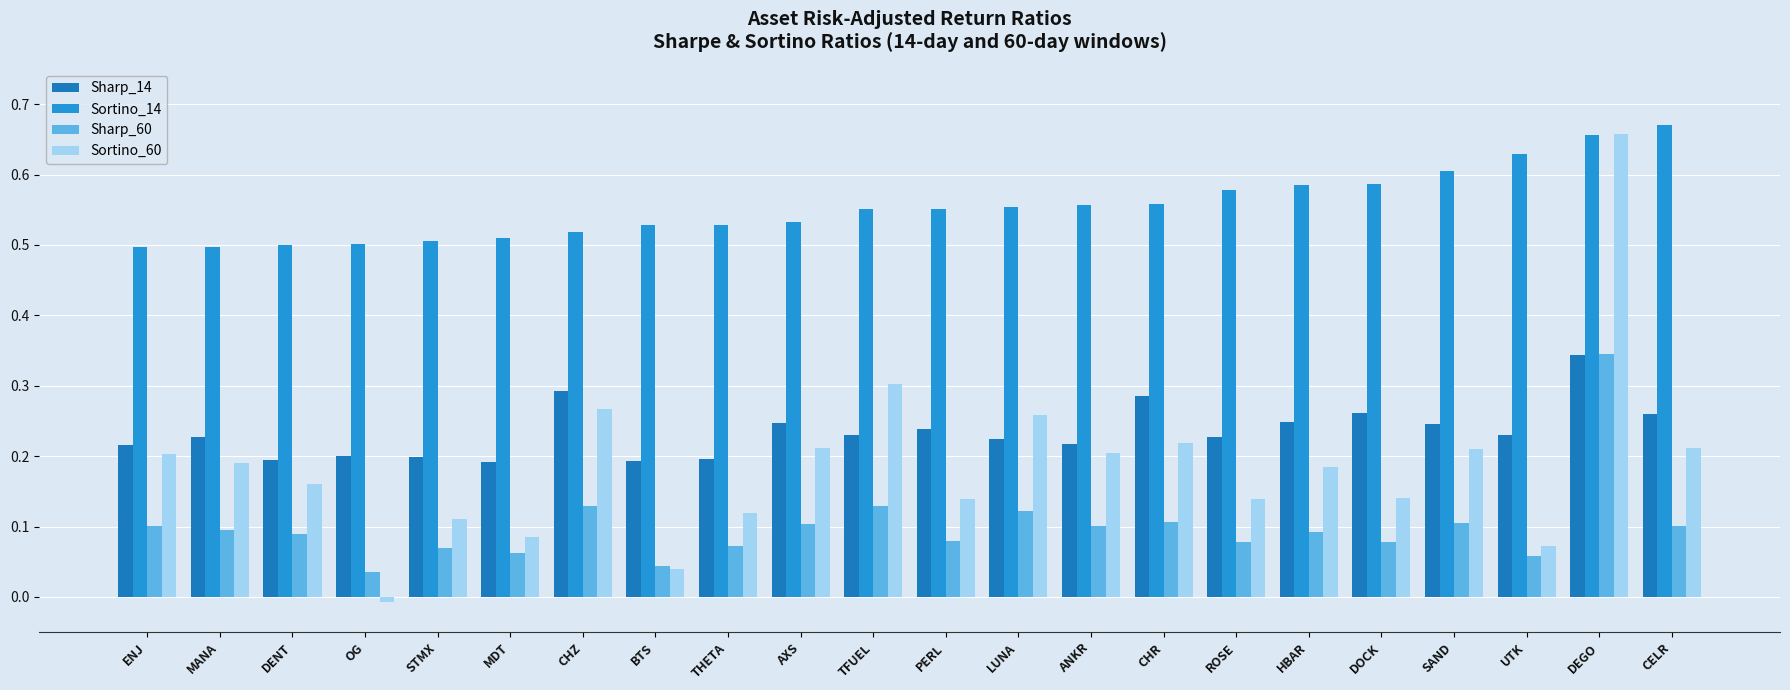

What value does the Sharp_14 series have at SAND?

0.2